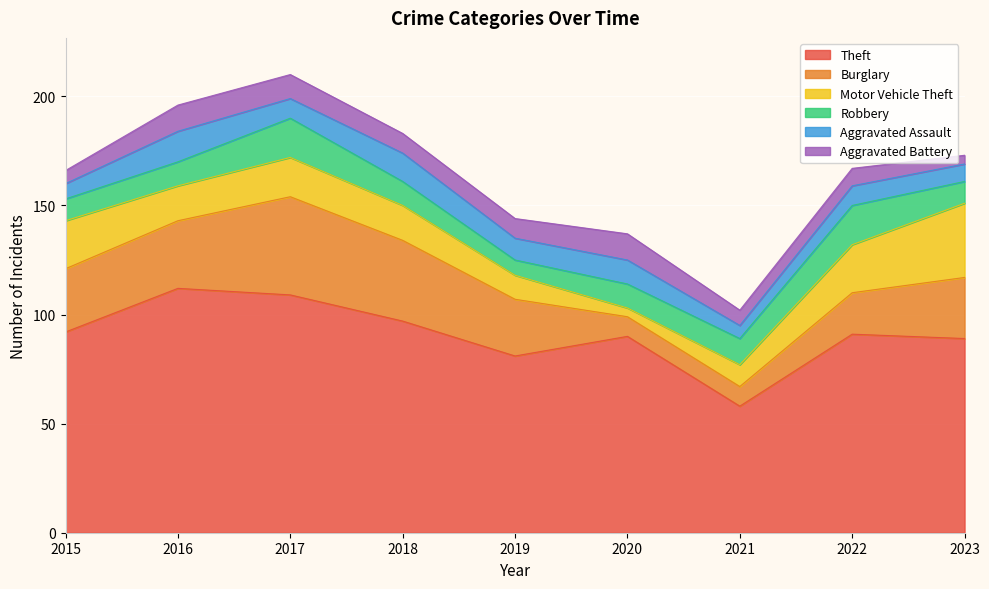

At which category does Burglary reach its first local peak?

2017